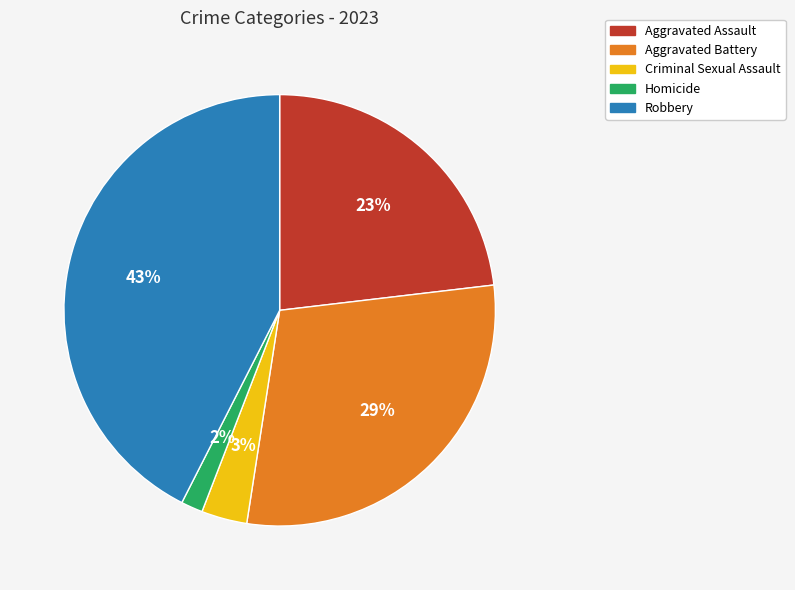

How many slices are in this pie chart?

5